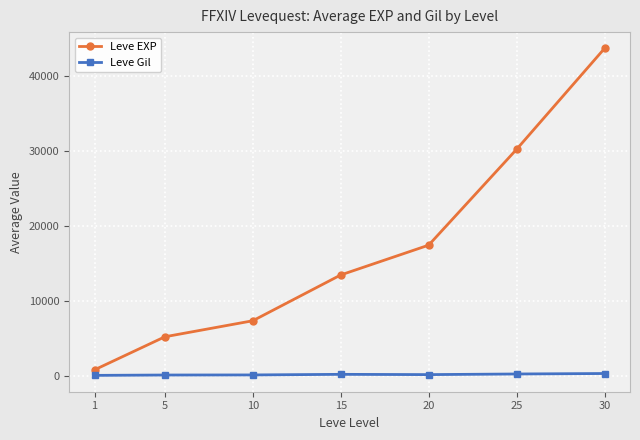

Rank the categories by Leve EXP value from lowest to highest.

1, 5, 10, 15, 20, 25, 30